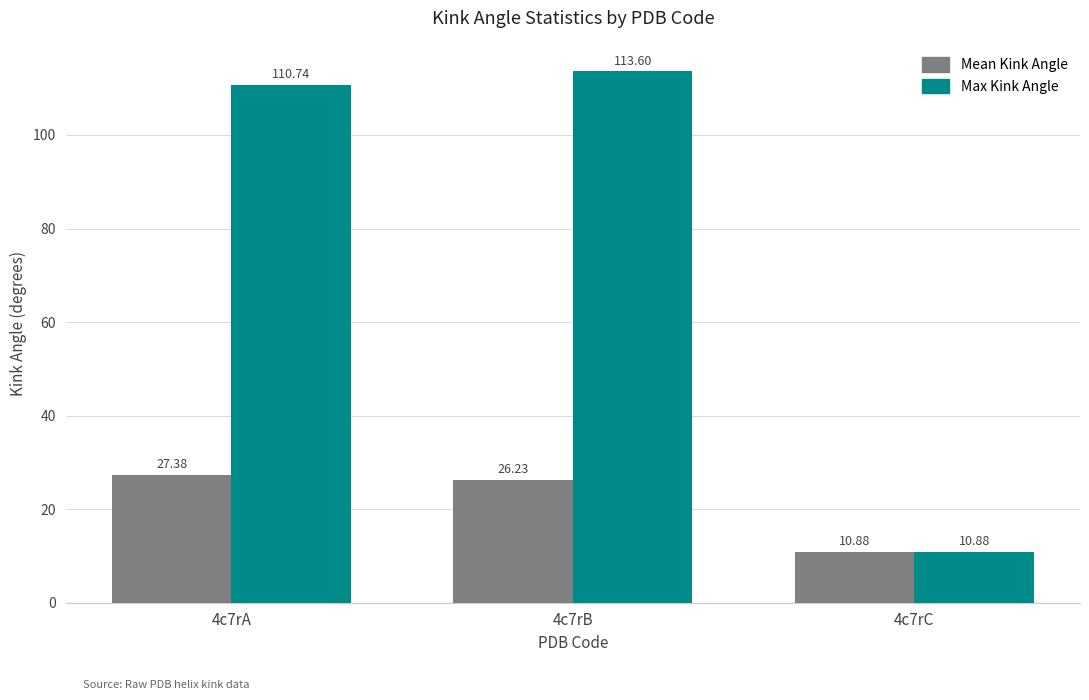

What is the total value across all series at 4c7rA?

138.1